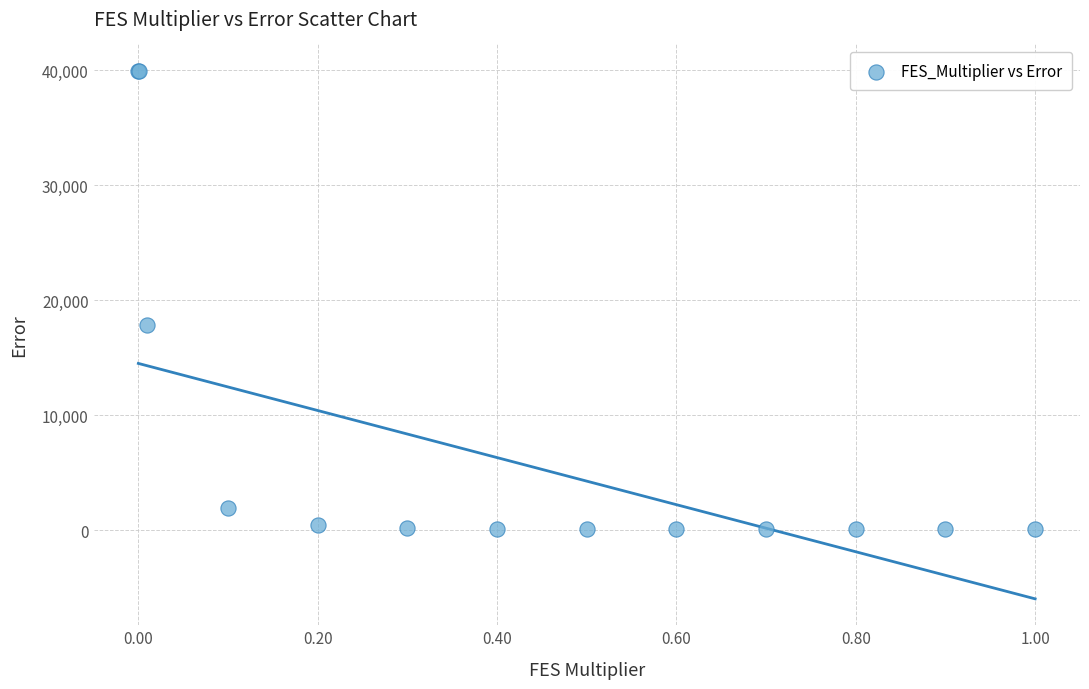

What Y value in the scatter plot is closest to 20025?

17885.4